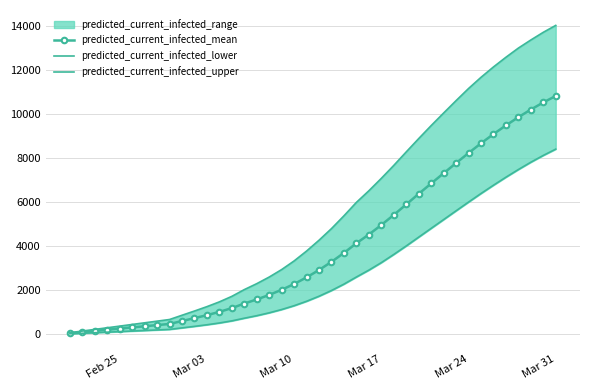

Reading left to right, extract all data points from this chart.

predicted_current_infected_mean: 53	105	158	210	263	316	368	421	473	605	736	873	1021	1193	1401	1585	1792	2025	2288	2588	2924	3295	3700	4140	4536	4968	5426	5903	6384	6854	7318	7781	8236	8678	9097	9492	9864	10213	10535	10831
predicted_current_infected_lower: 25	50	75	100	125	150	175	200	225	294	363	436	517	613	734	848	979	1129	1302	1503	1733	1993	2283	2606	2919	3259	3631	4017	4417	4816	5214	5613	6009	6399	6775	7139	7488	7820	8129	8415
predicted_current_infected_upper: 75	150	225	300	375	450	525	600	675	868	1060	1259	1476	1727	2033	2303	2604	2944	3336	3785	4277	4805	5386	5996	6523	7087	7675	8289	8894	9484	10055	10618	11168	11677	12148	12588	13005	13373	13722	14036